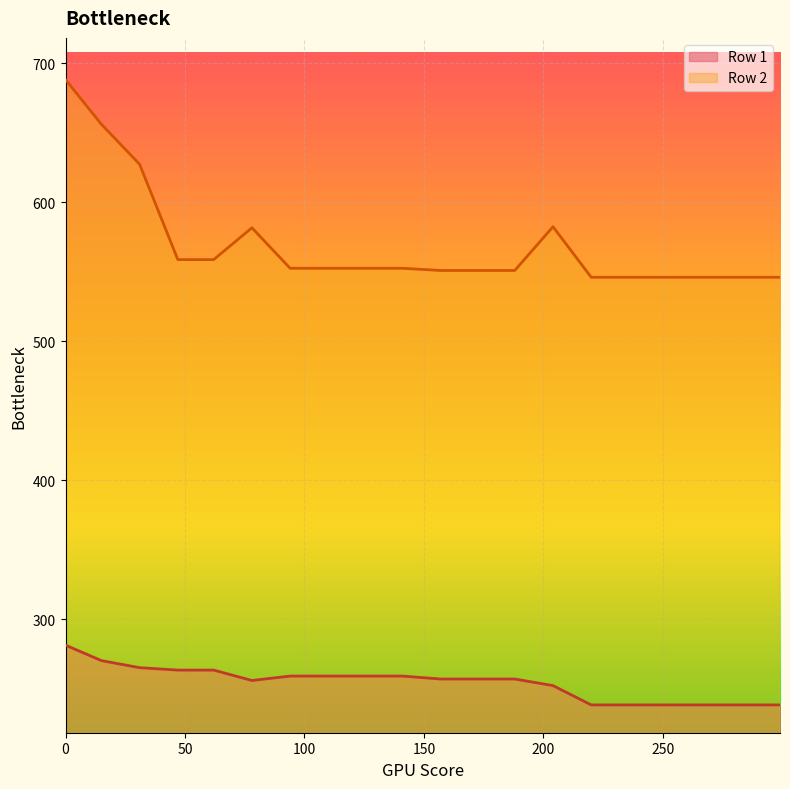

The Row 2 series shows 359.0 at 4. True or false?

False